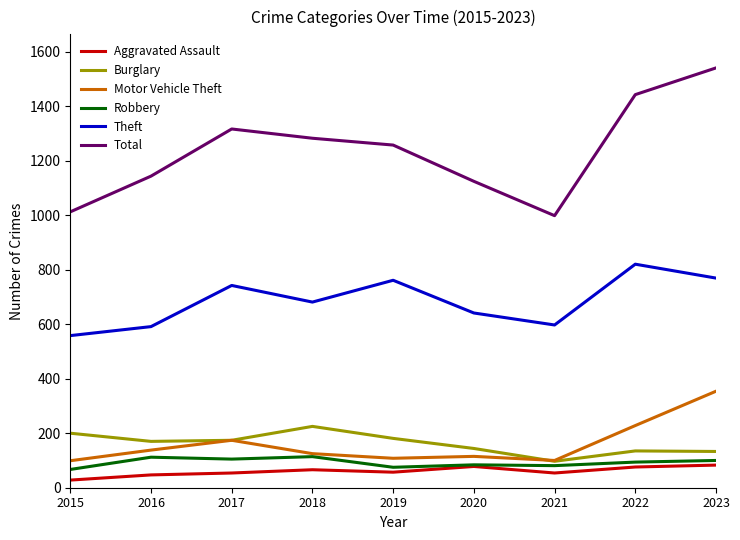

Which category has the lowest value across all series?

2015